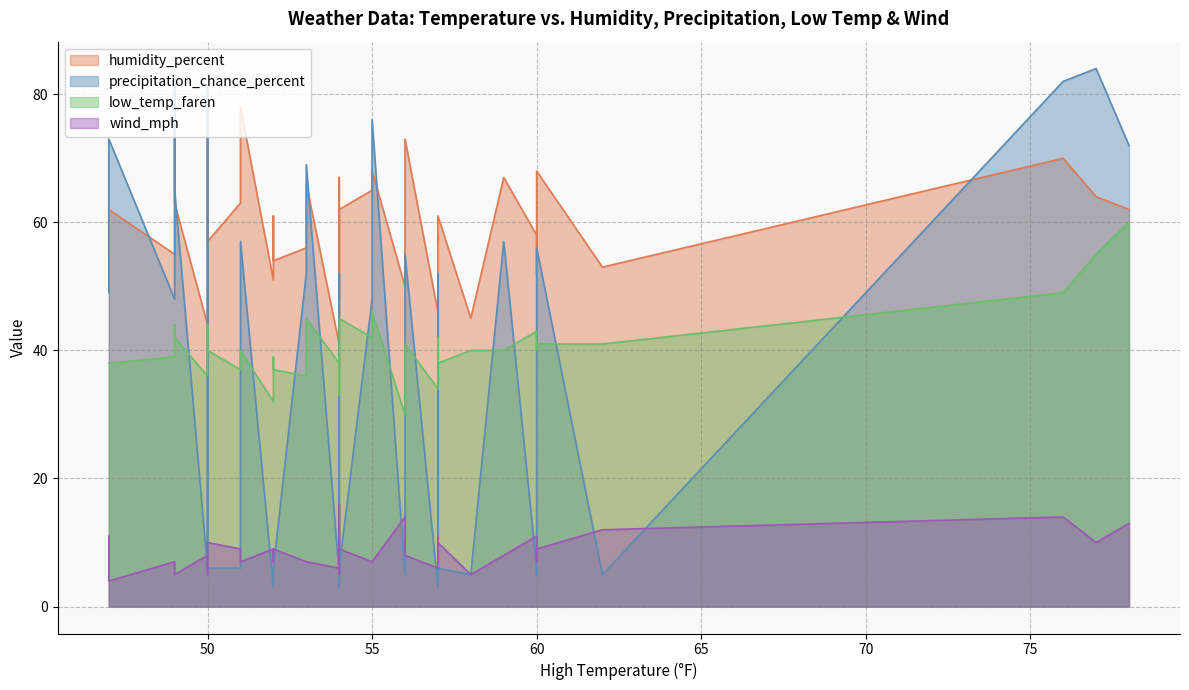

How many lines are shown in the chart?

4